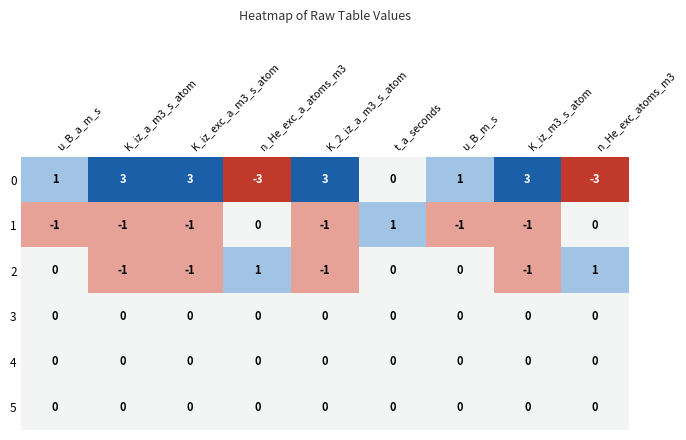

What is the maximum value shown in the chart?

3